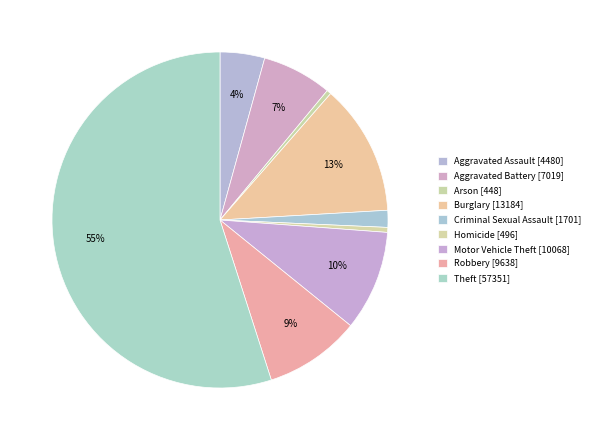

What is the largest slice in the pie chart?

Theft